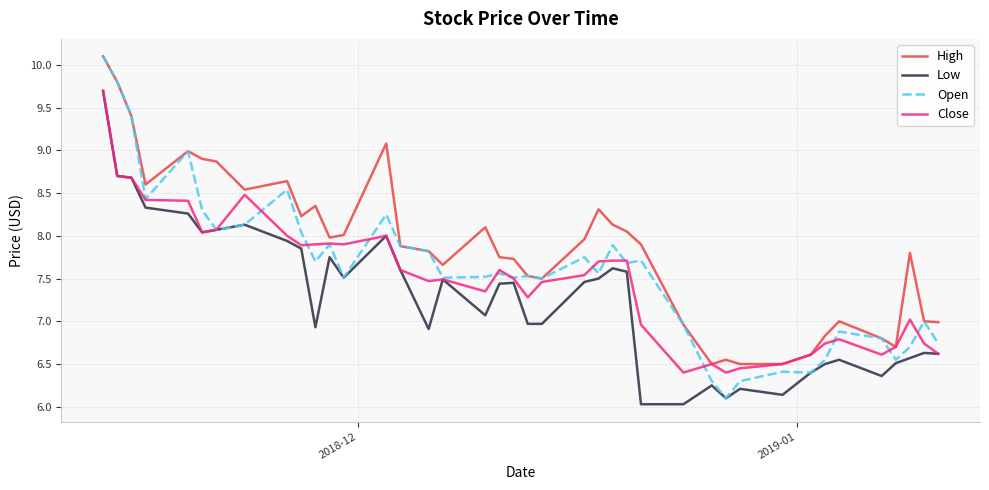

List the series in order of their overall mean, lowest first.

Low, Close, Open, High